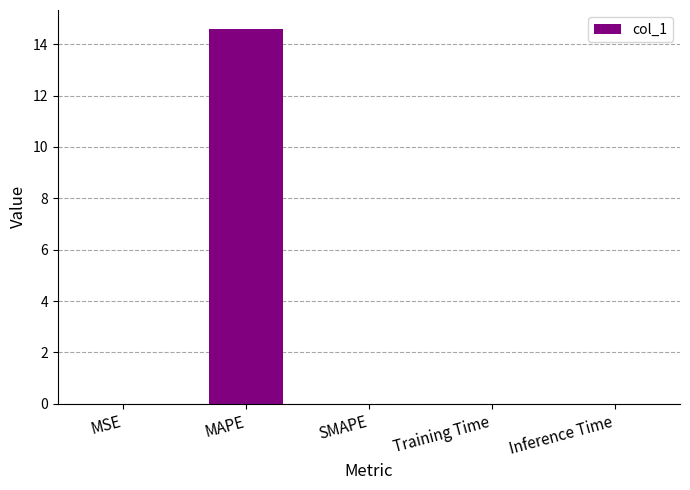

Are the bars horizontal?

No